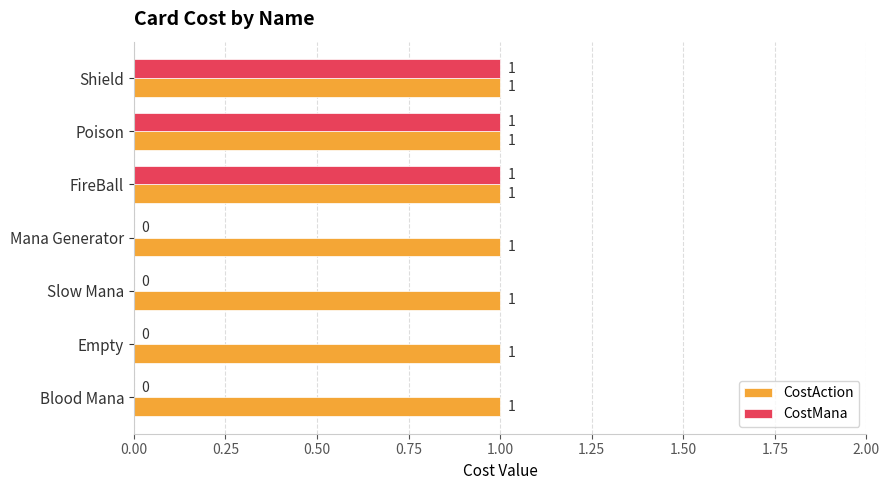

True or false: CostMana has a value of 2 at Shield.

False